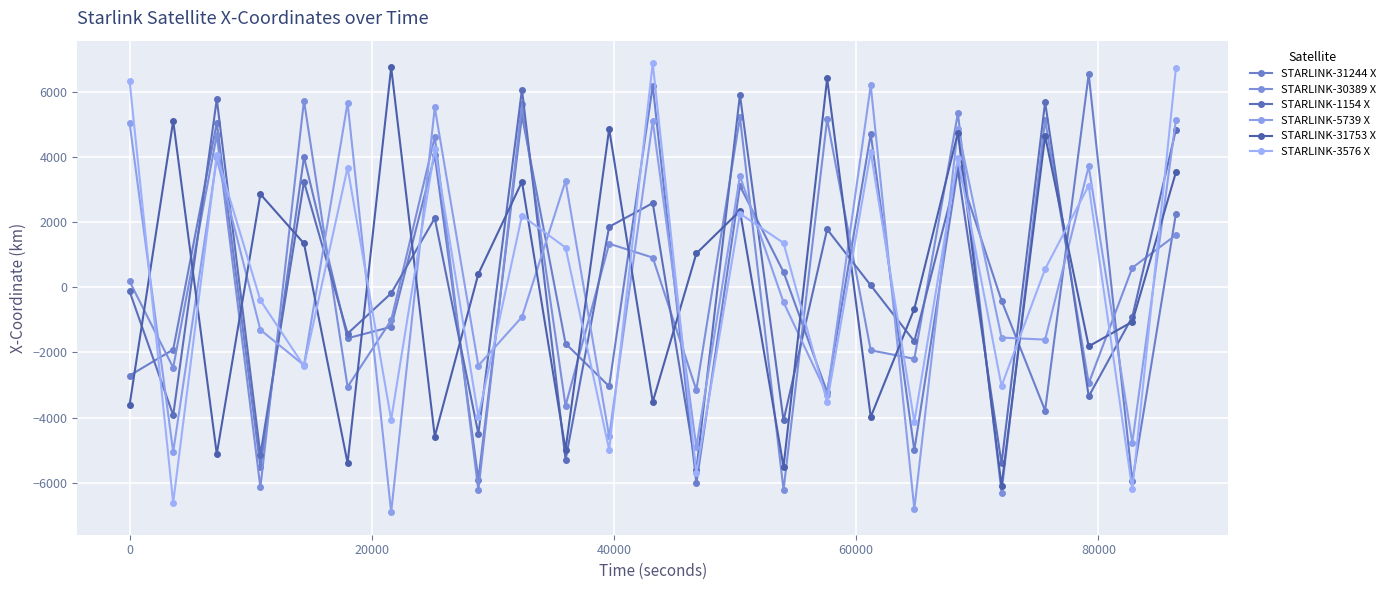

Is this an area chart (filled region under the line)?

No